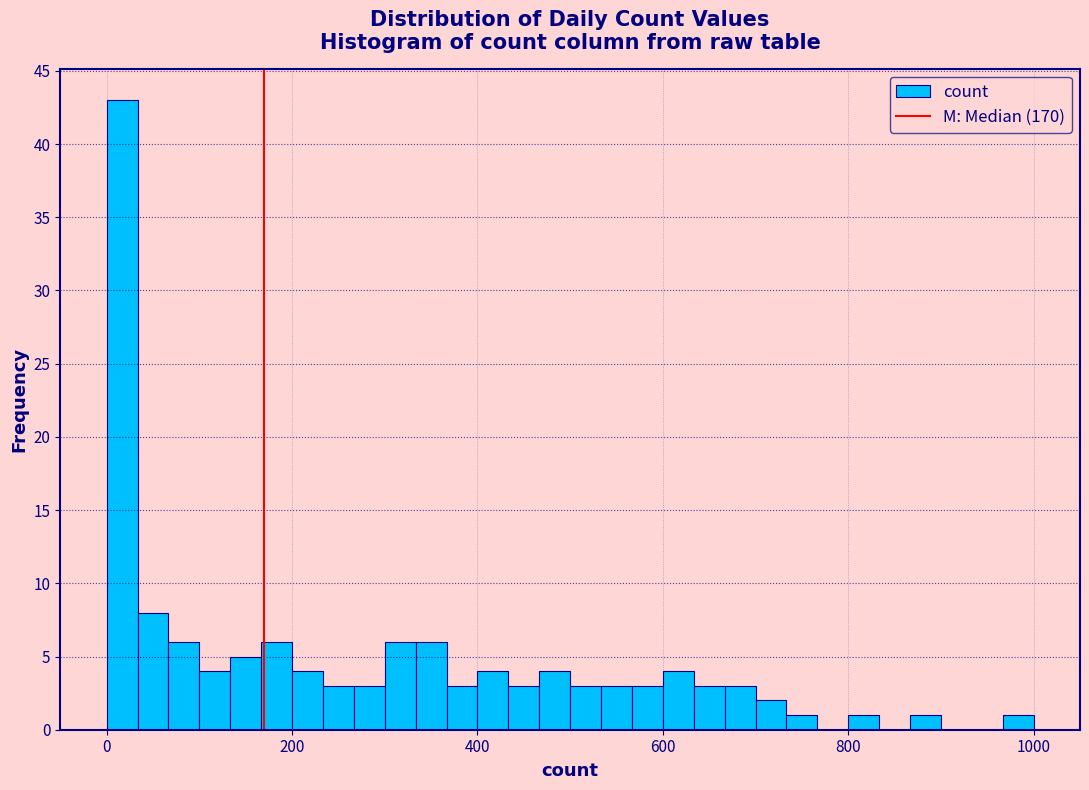

Read against the x-axis, roughly where is the centre of the tallest bar?

20